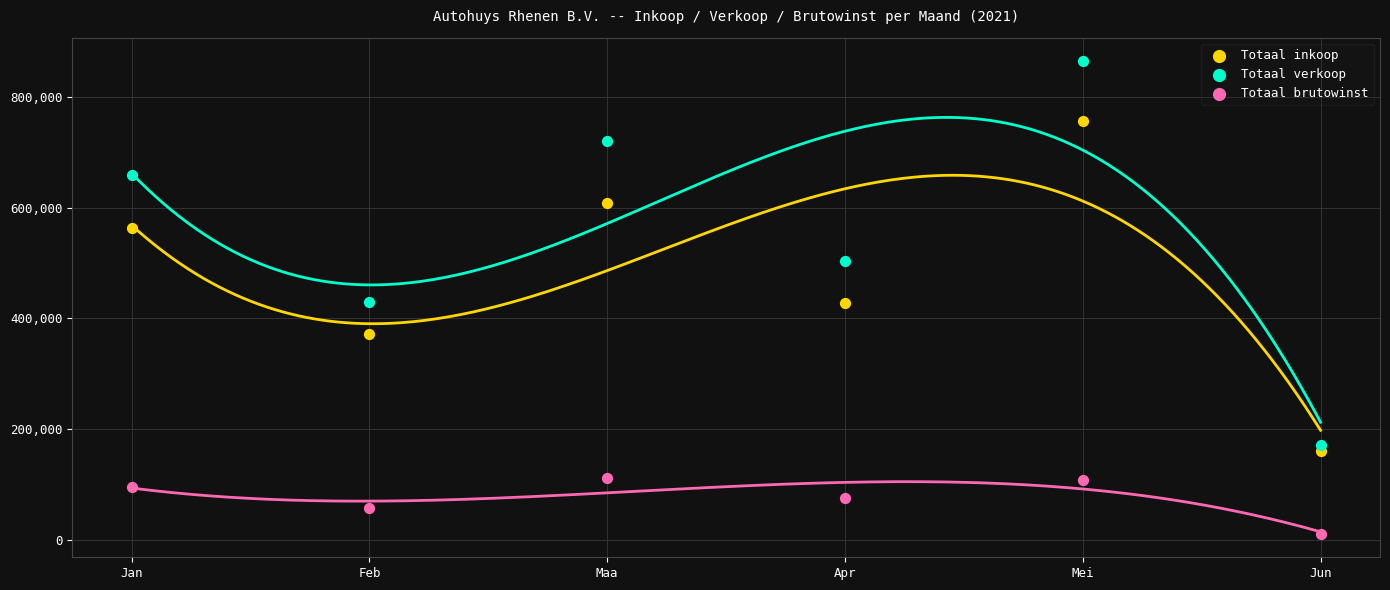

Which series contains the highest Y value?

Totaal verkoop